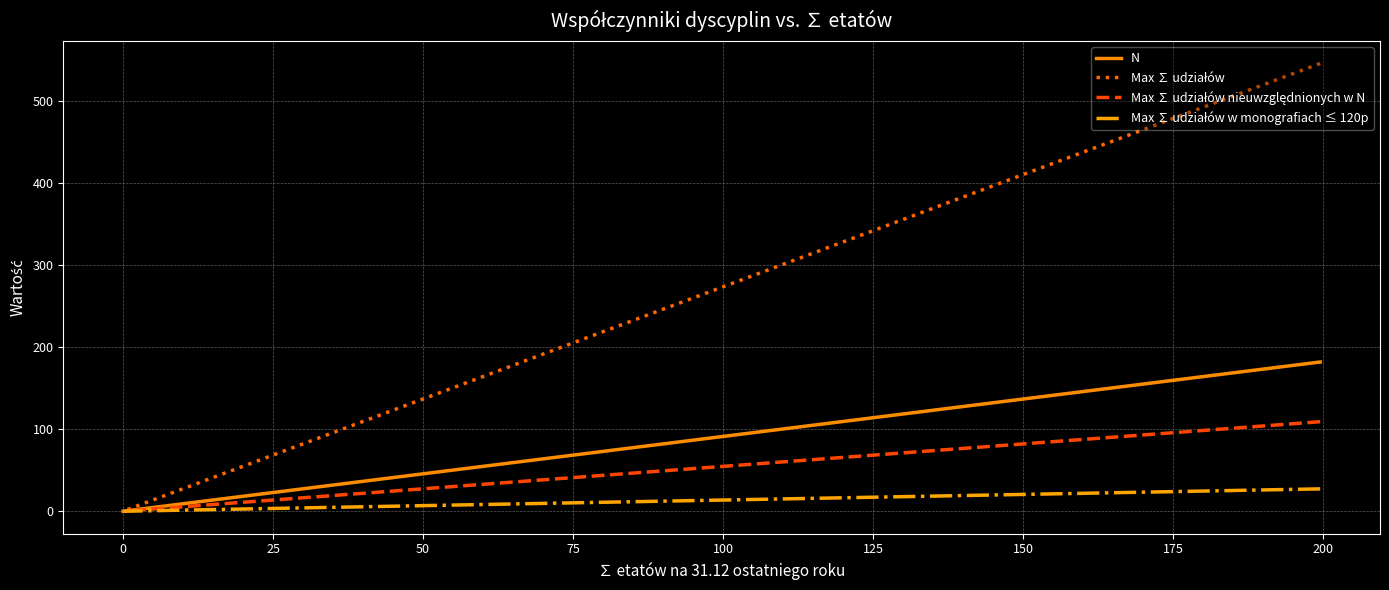

Does the chart display data point markers on the line(s)?

No